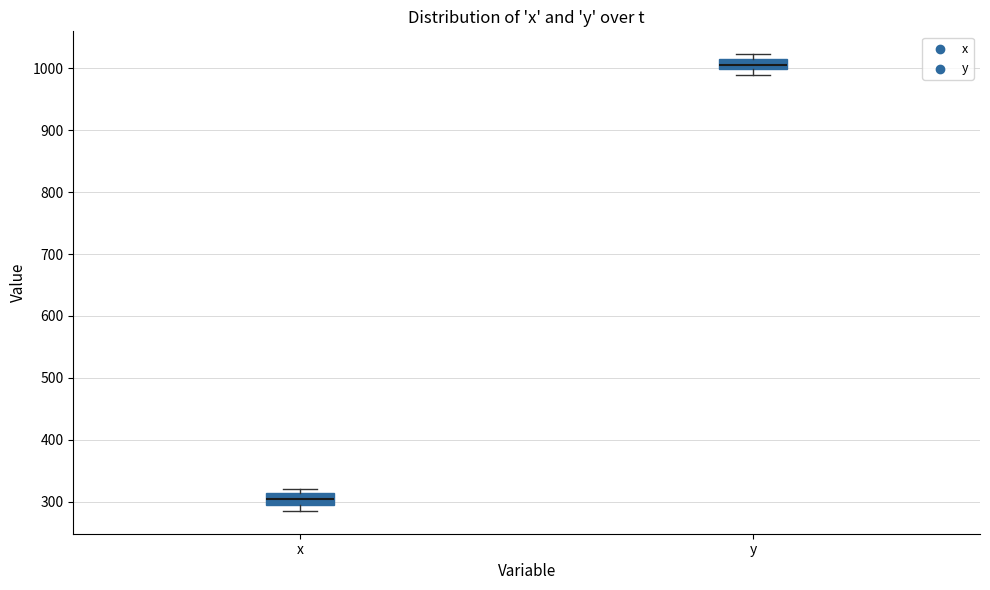

Which box's median line is the lowest?

x